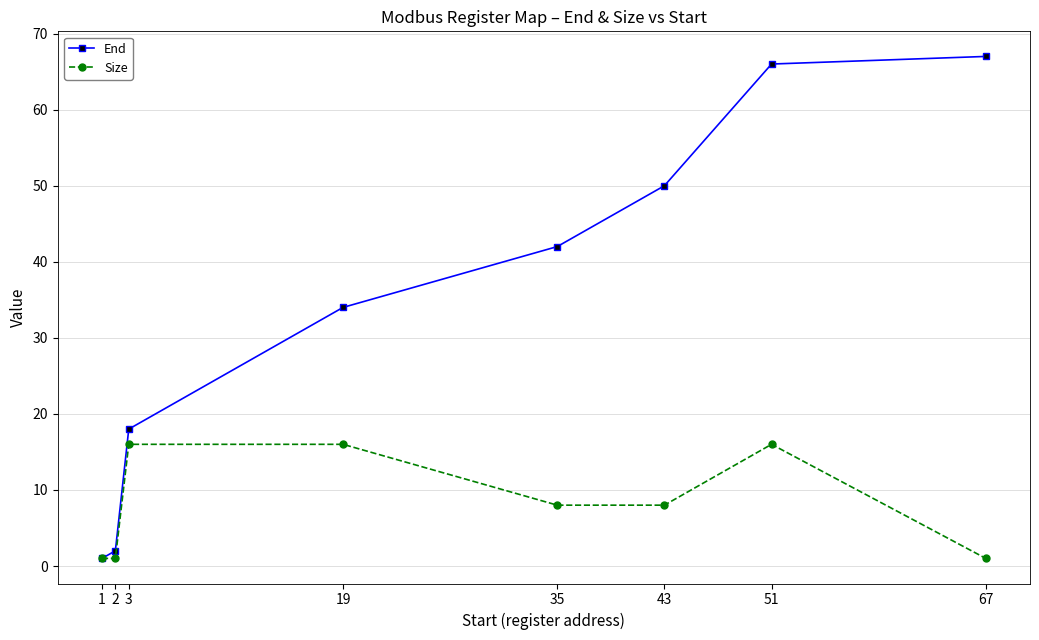

Rank the series at 67 from highest to lowest value.

End, Size